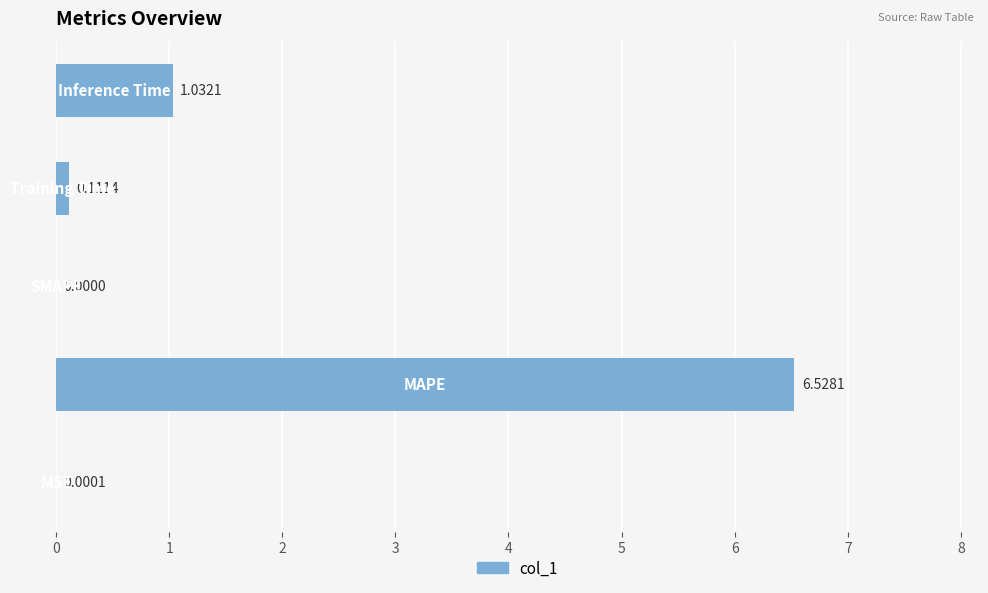

Does the chart contain stacked bars?

No